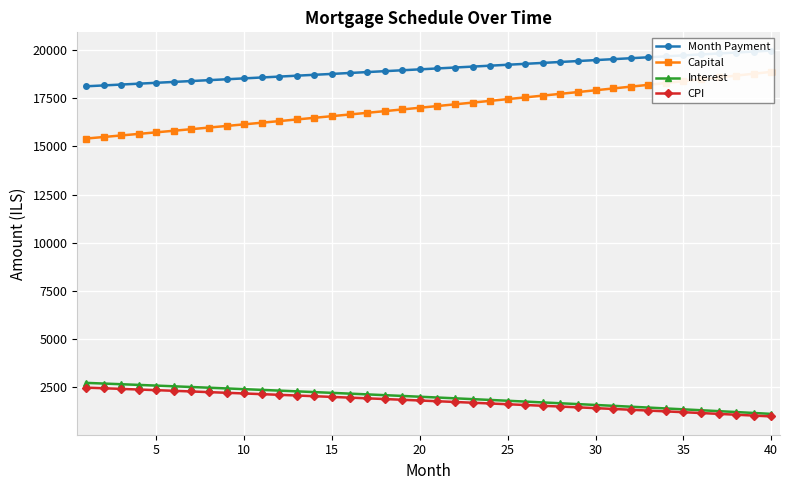

What is the minimum value for Interest?

1103.1